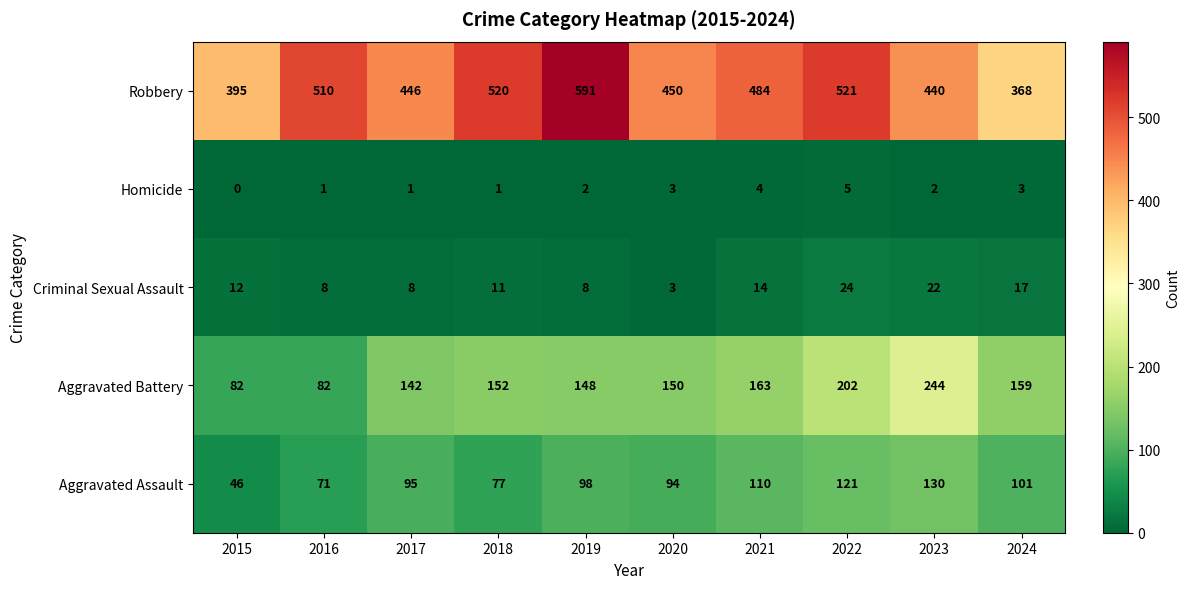

What is the difference between the Aggravated Battery values at 2021 and 2024?

4